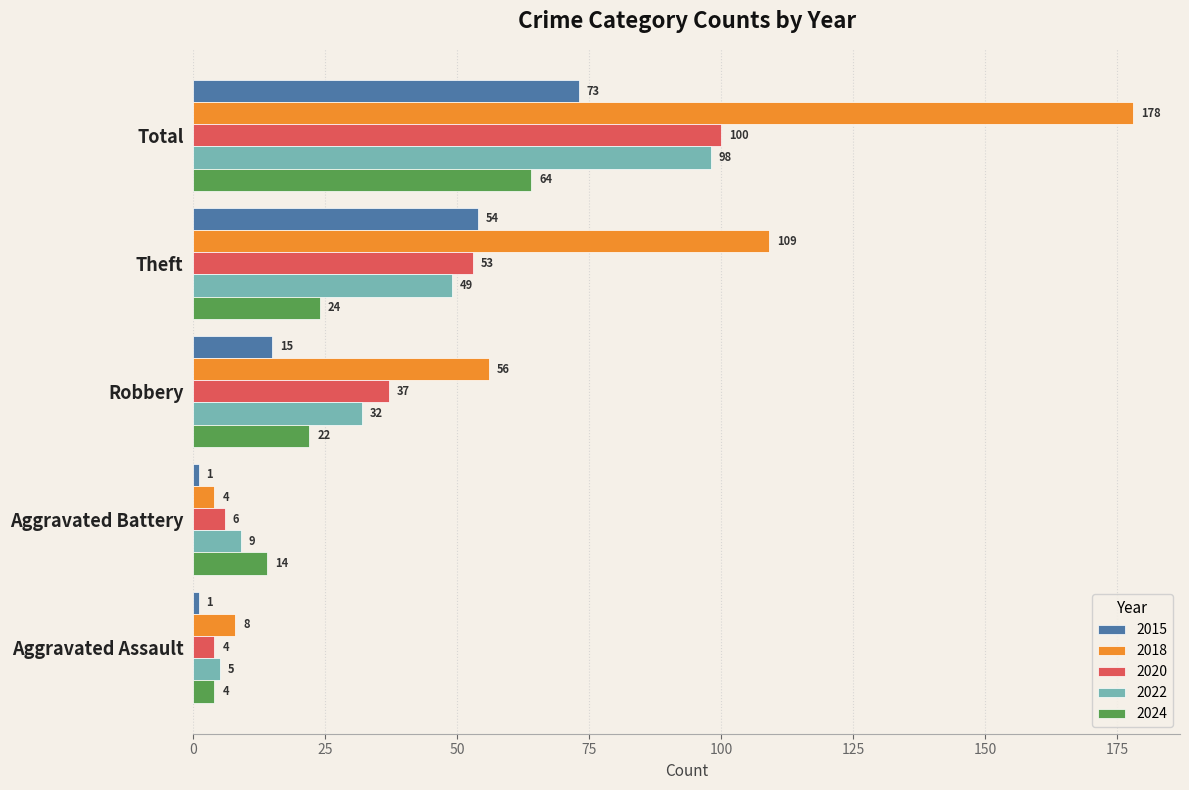

Which series changed the most between Aggravated Assault and Robbery?

2018